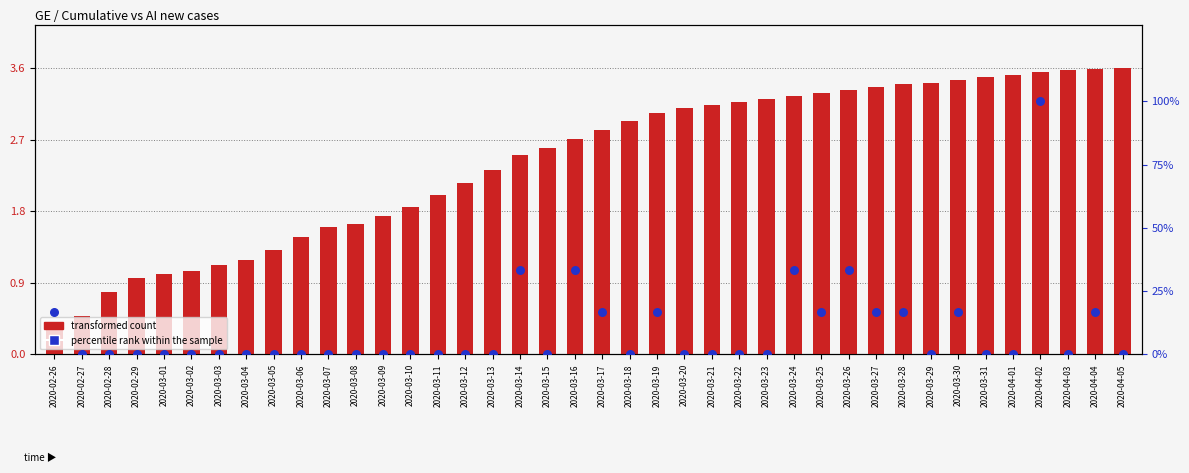

Is the value of transformed count at 2020-02-29 greater than the value of percentile rank within the sample at 2020-02-27?

Yes